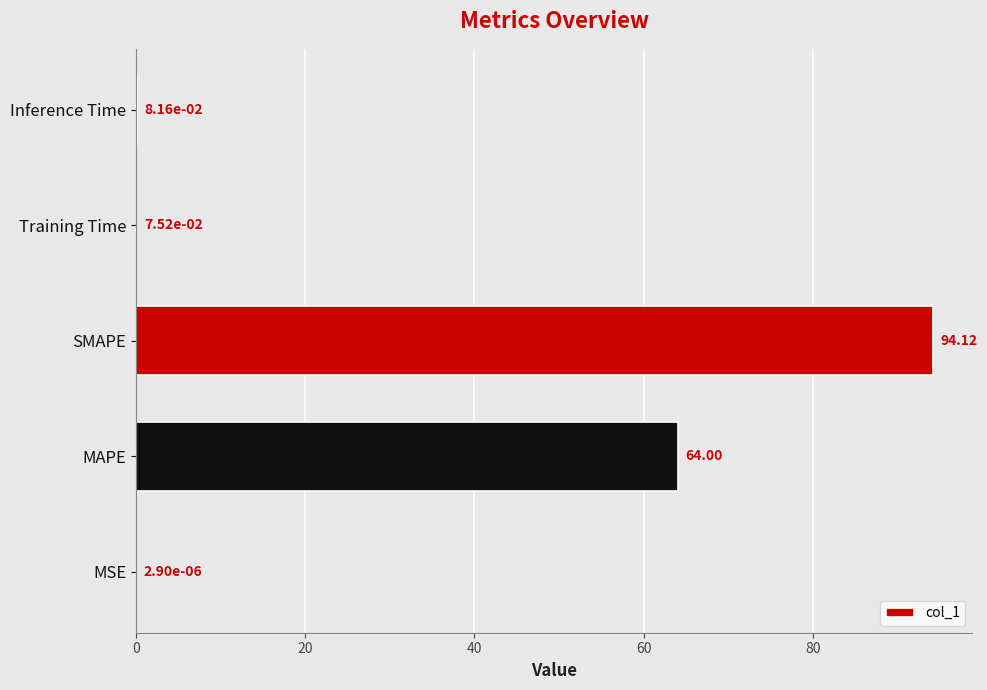

At which label is the value closest to 47?

MAPE